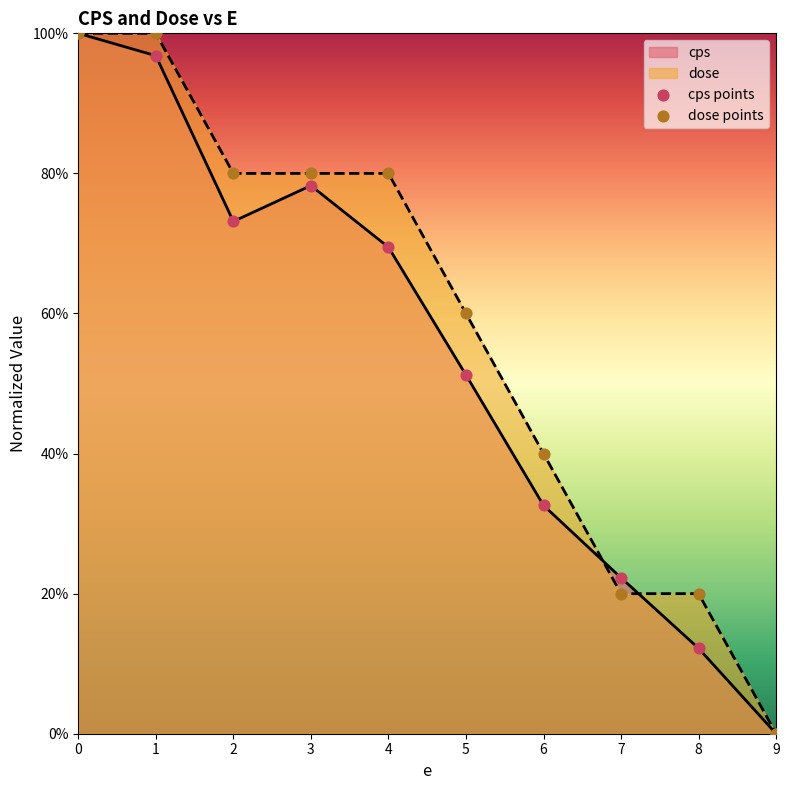

Which series has the largest Y range (max minus min)?

cps points